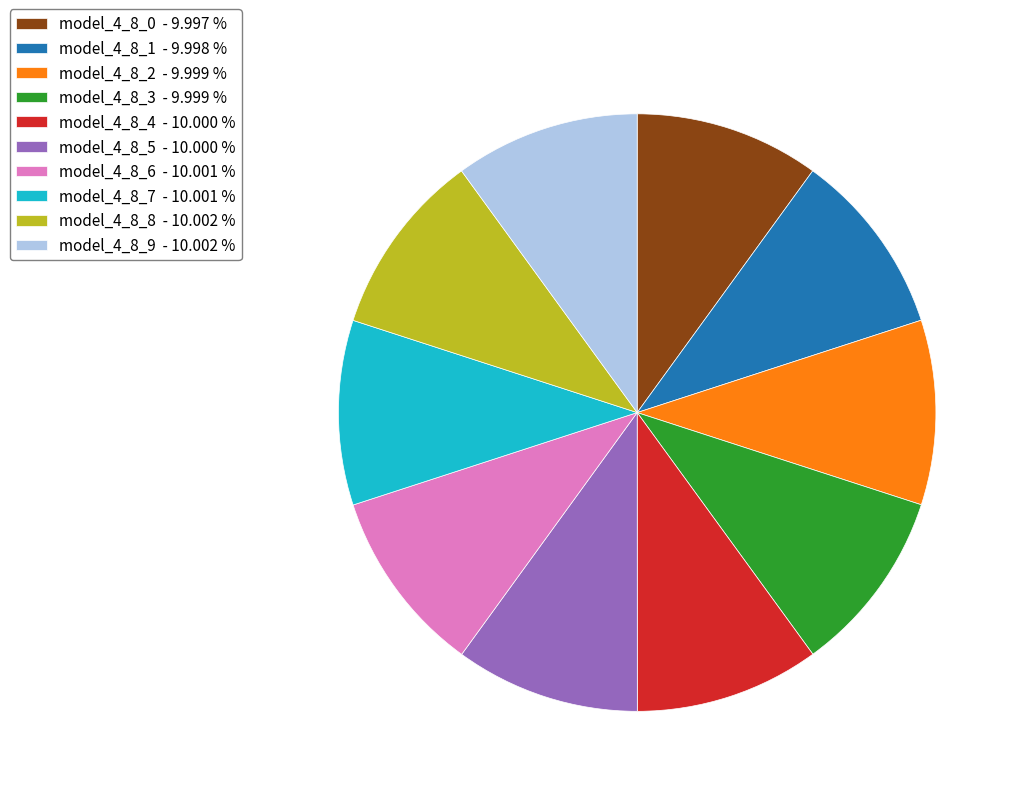

Does model_4_8_4 - 10.000 % account for over 50% of the chart?

No